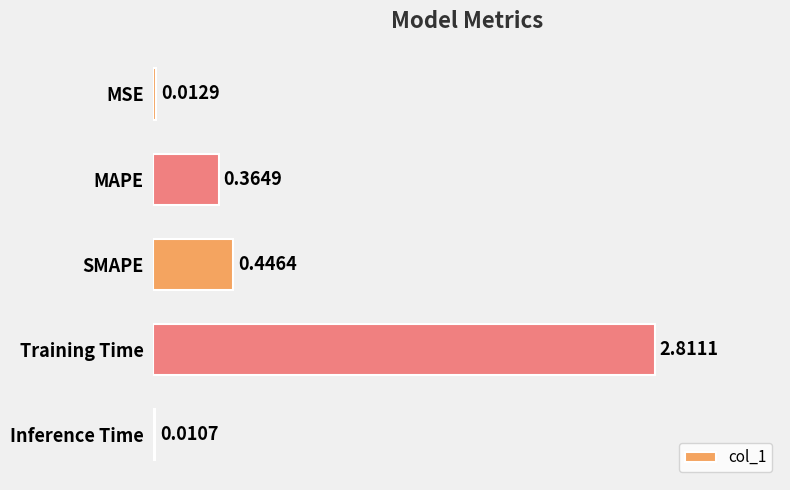

Where is the data nearest to the value 1?

SMAPE